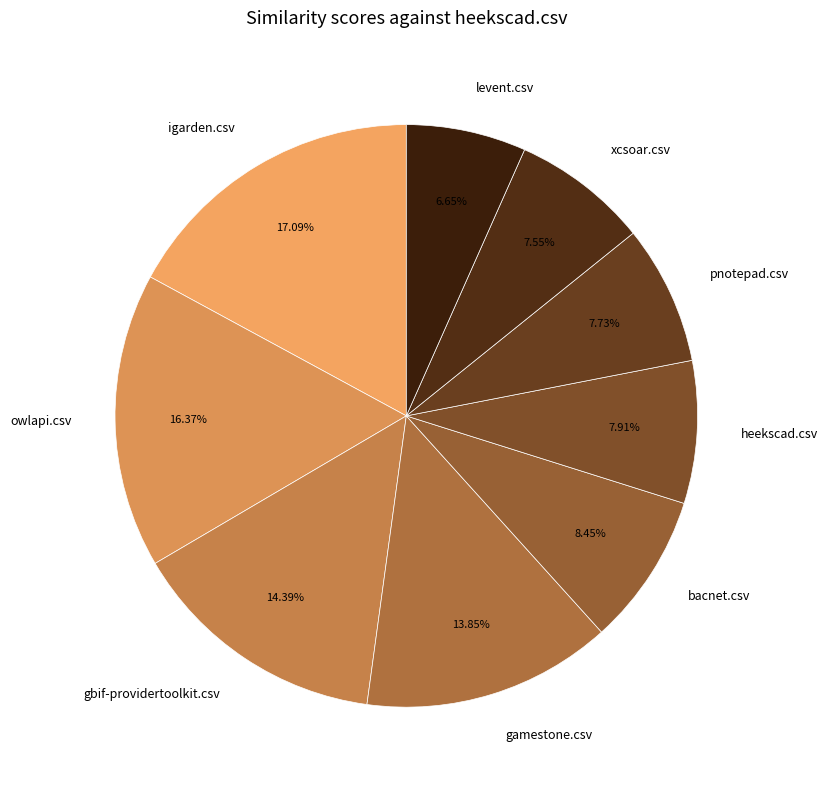

To the nearest percent, what portion does heekscad.csv represent?

8%